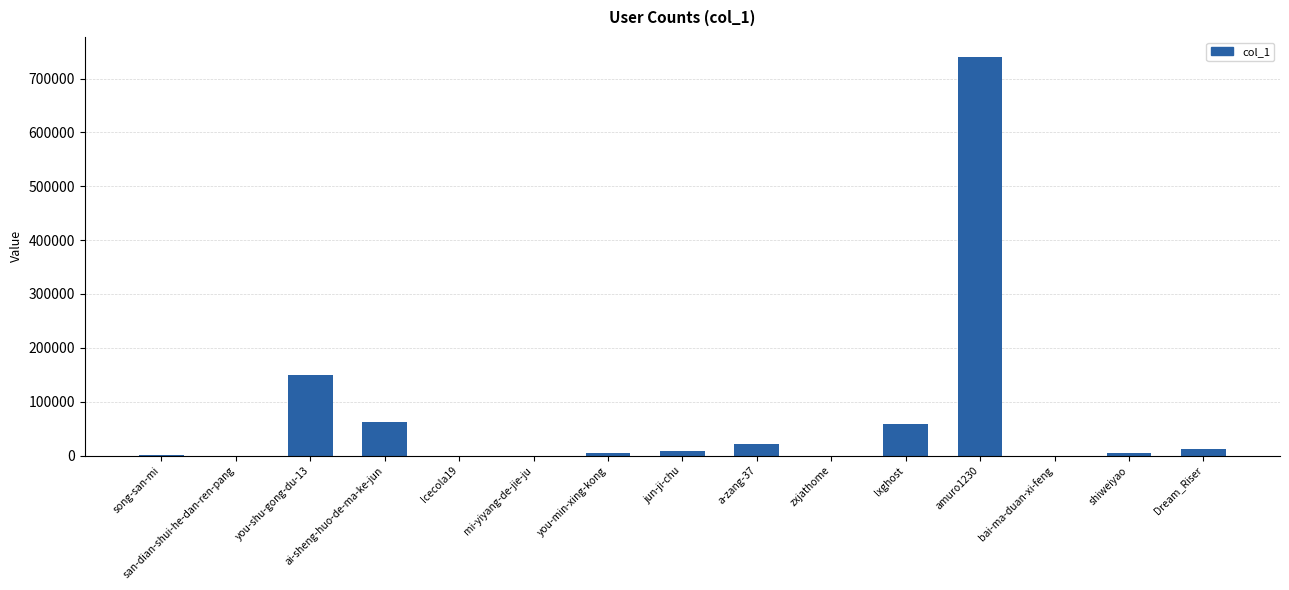

Between Dream_Riser and lxghost, which is larger?

lxghost